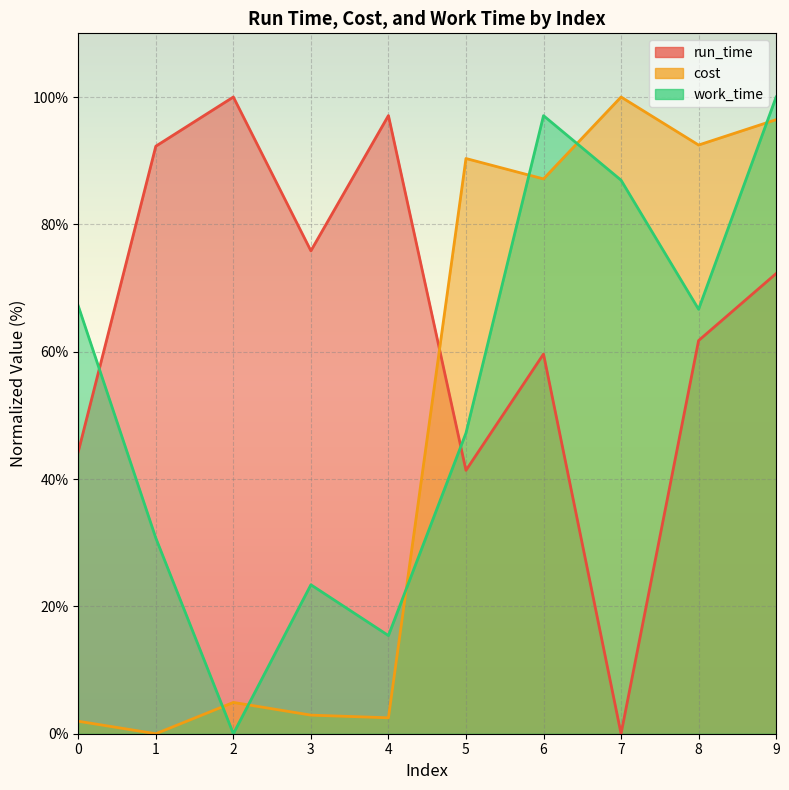

How many data points in cost are above 87?

5